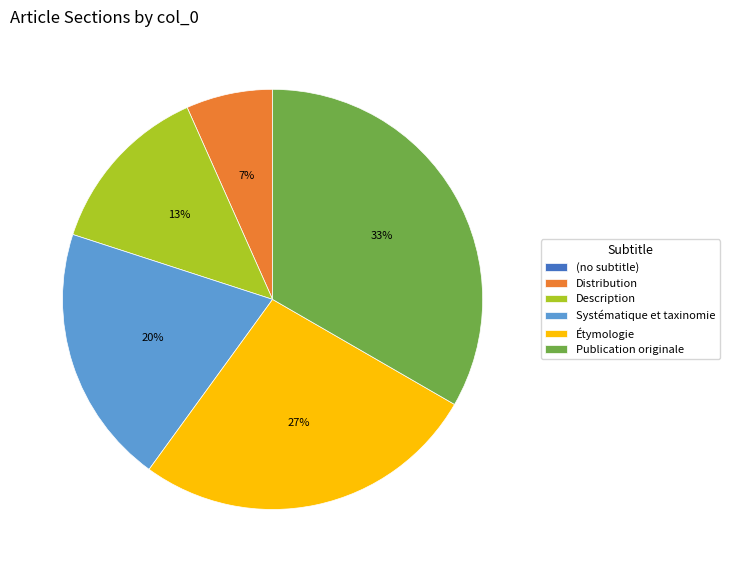

To the nearest percent, what is the average slice percentage?

17%